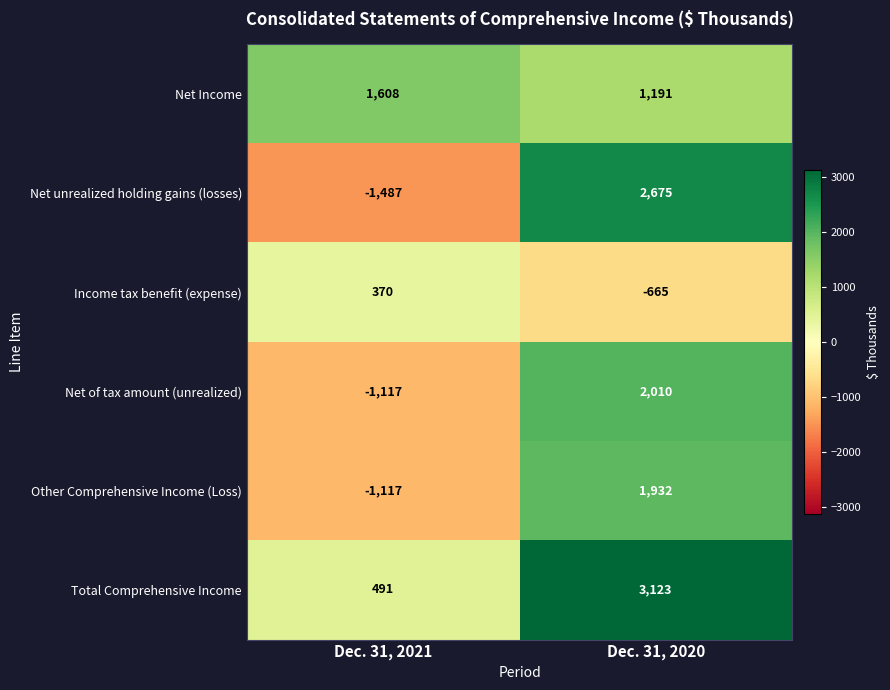

At which label is Net of tax amount (unrealized) closest to 446?

Dec. 31, 2021